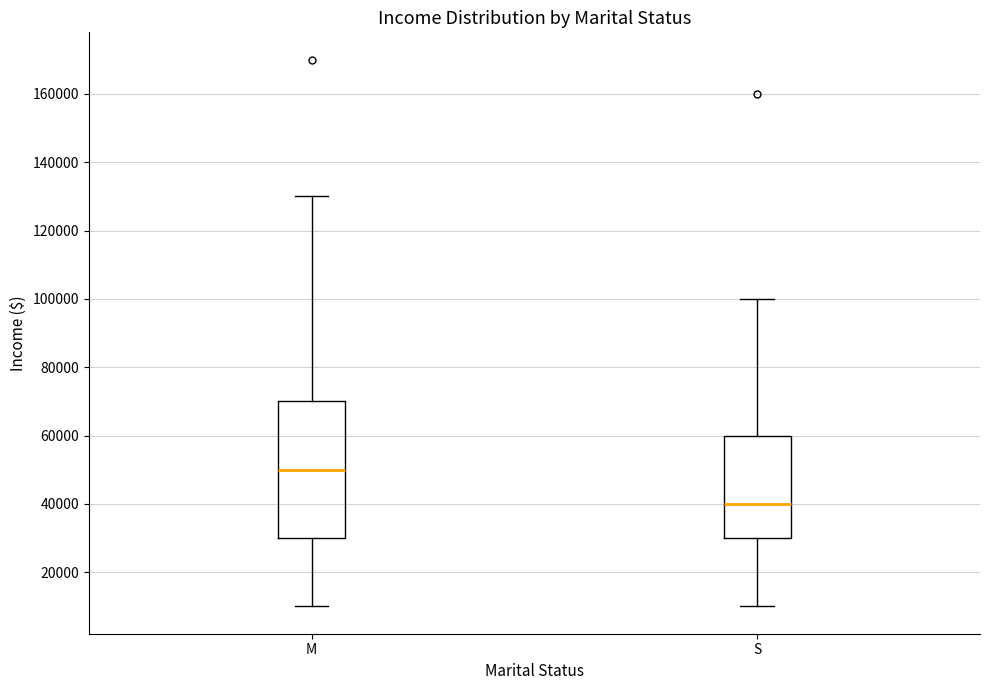

Reading left to right, transcribe this box plot: for each box, give where its median line is, the range the box spans, and where its two whiskers end, as read against the y-axis. The values are not printed on the chart, so give them approximately, as read against the axis.

M: median 50000, box 30000 to 70000, whiskers 10000 to 130000
S: median 40000, box 30000 to 60000, whiskers 10000 to 100000